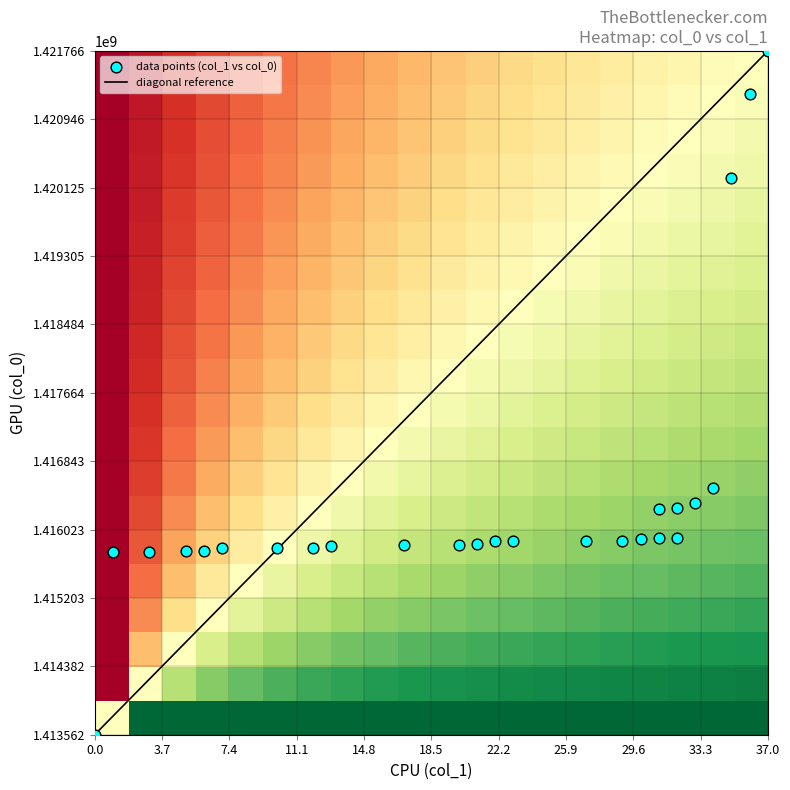

Which category has the highest value across all series?

25